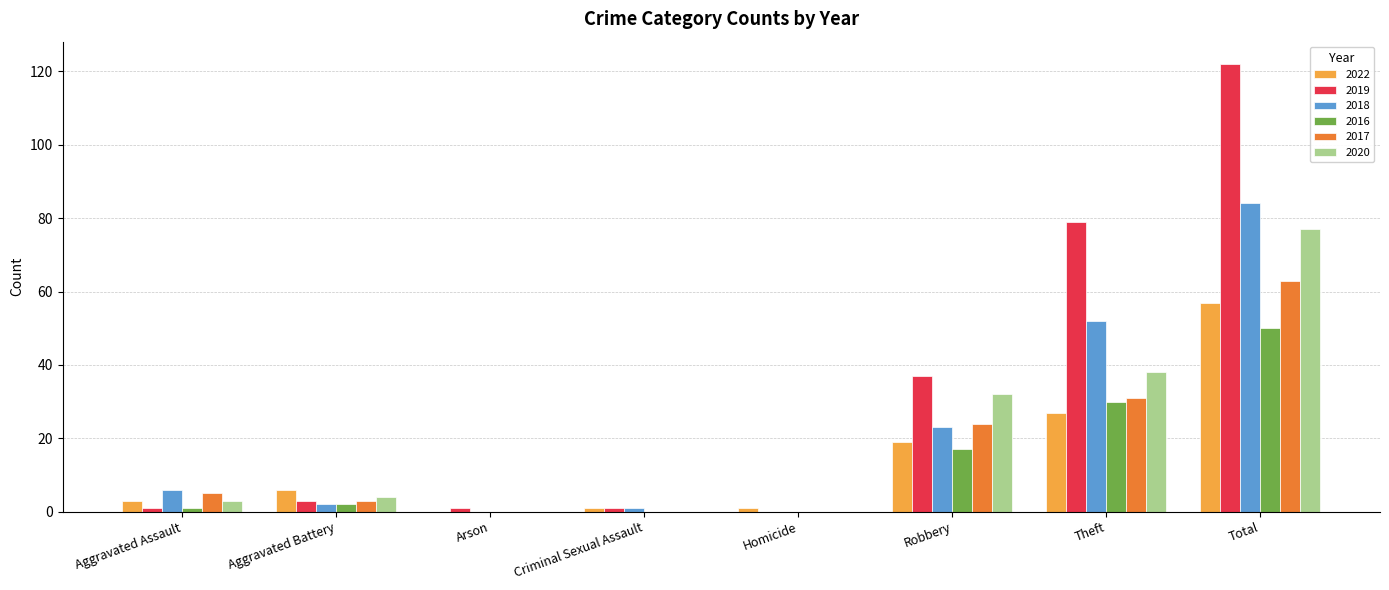

True or false: 2022 has a value of 16 at Theft.

False